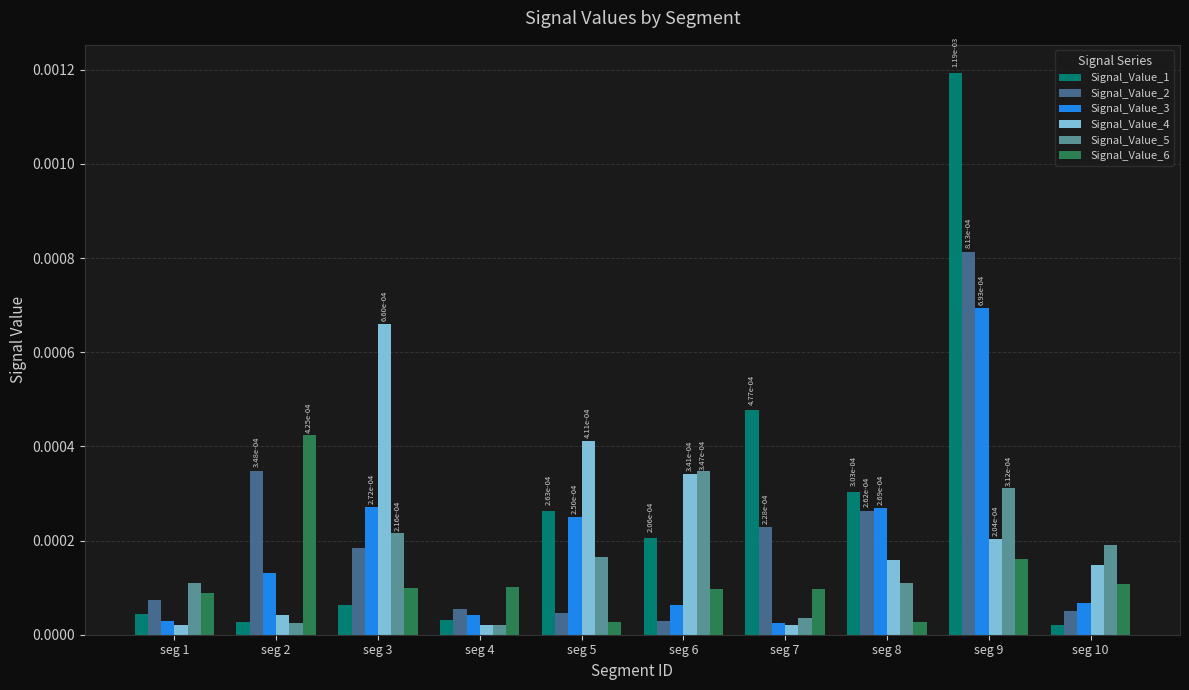

How many groups of bars are there?

10